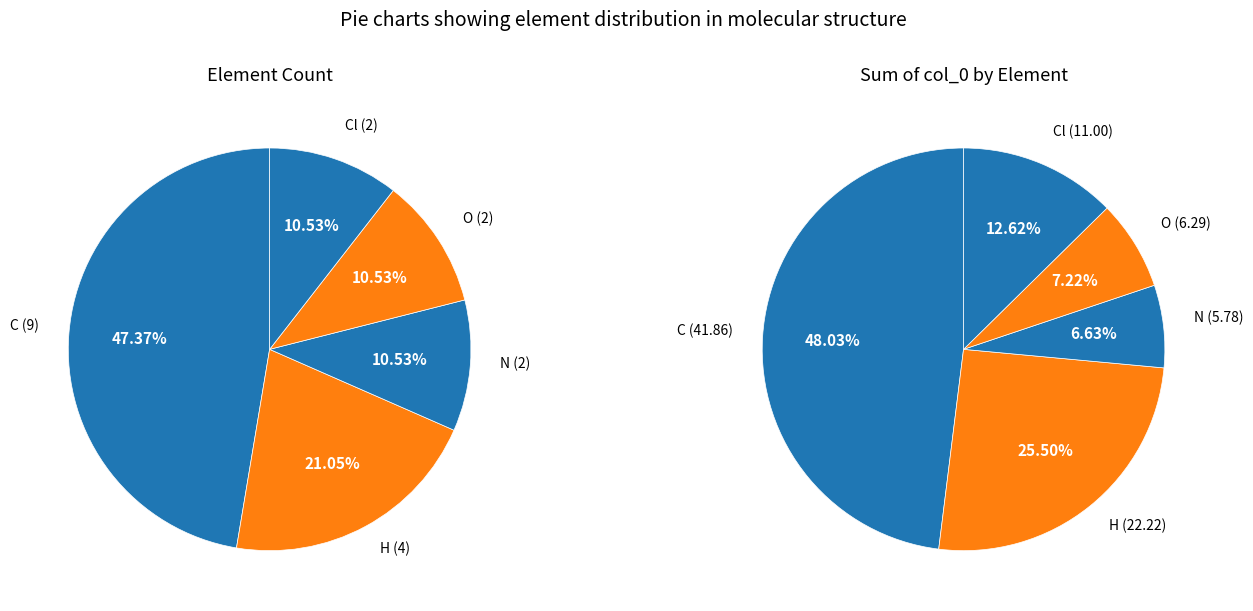

Rank the categories by value from highest to lowest.

C, H, N, O, Cl